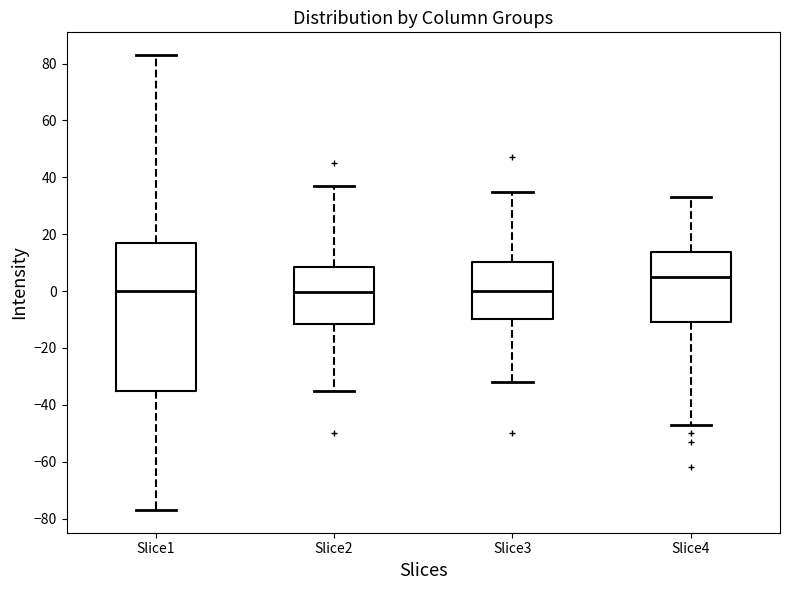

Reading left to right, read every box against the y-axis: the position of its median line, the range the box covers, and the ends of its whiskers. The values are not printed on the chart, so give them approximately, as read against the axis.

Slice1: median 0, box -34 to 18, whiskers -76 to 84
Slice2: median 0, box -12 to 8, whiskers -34 to 38
Slice3: median 0, box -10 to 10, whiskers -32 to 36
Slice4: median 6, box -10 to 14, whiskers -46 to 34